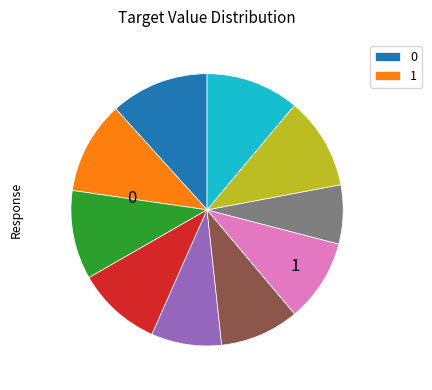

Does any single category account for the majority?

No